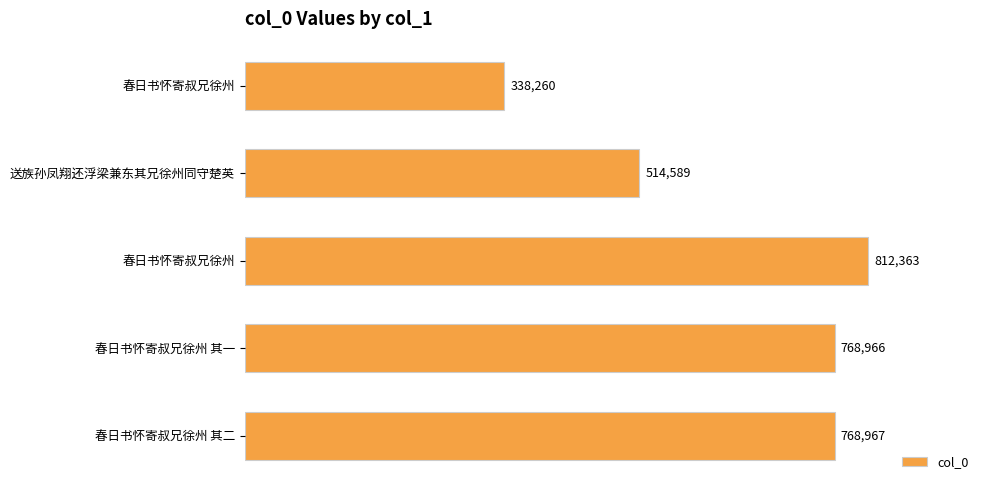

Does the chart contain stacked bars?

No